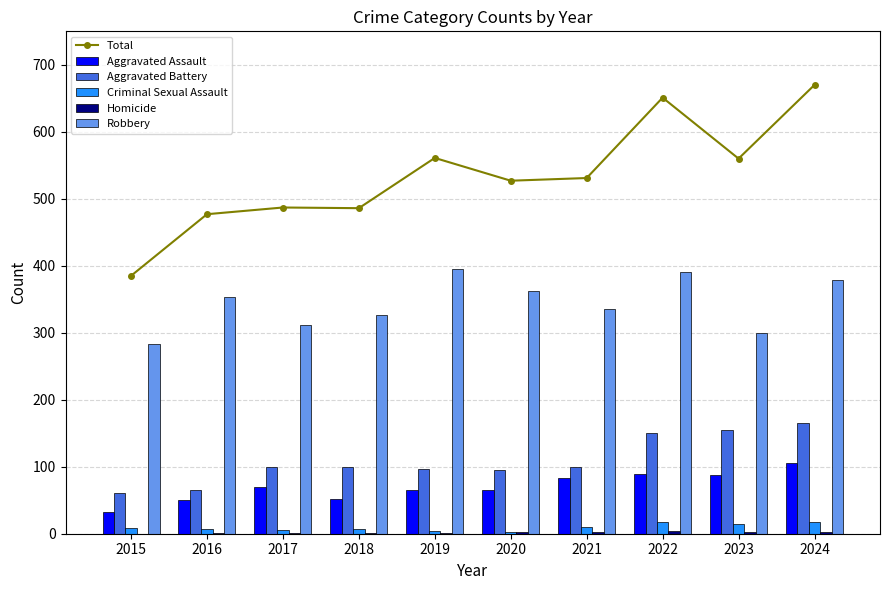

Are the bars horizontal?

No